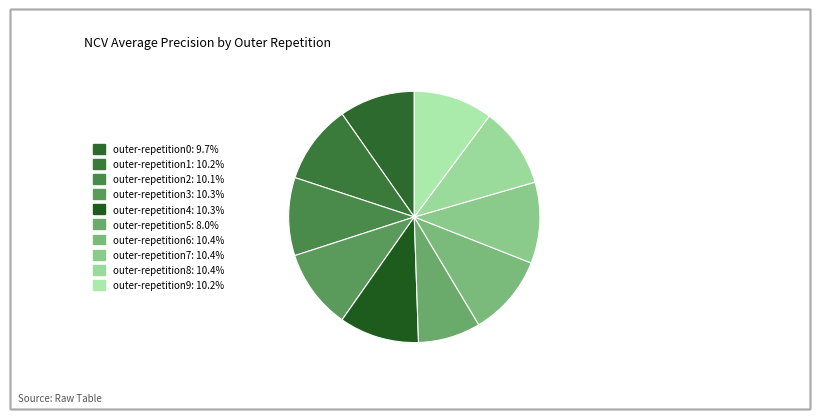

To the nearest percent, what is the difference between the largest and smallest slice percentages?

2%